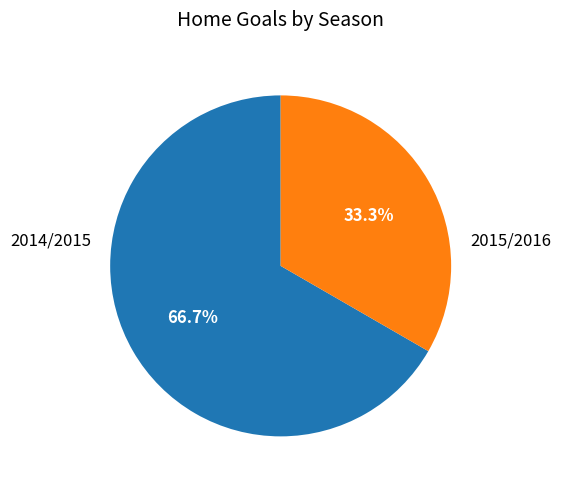

To the nearest percent, what percentage of the pie is 2014/2015?

67%